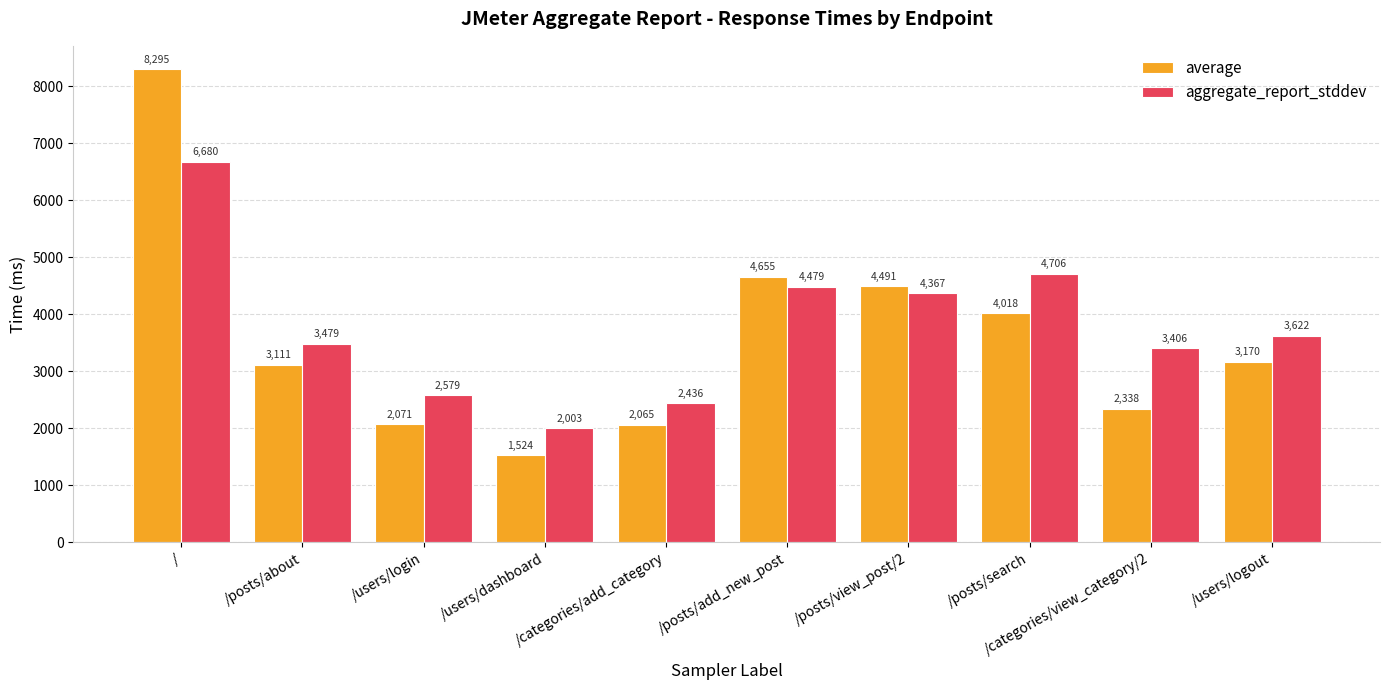

Which series has the largest range (max minus min)?

average